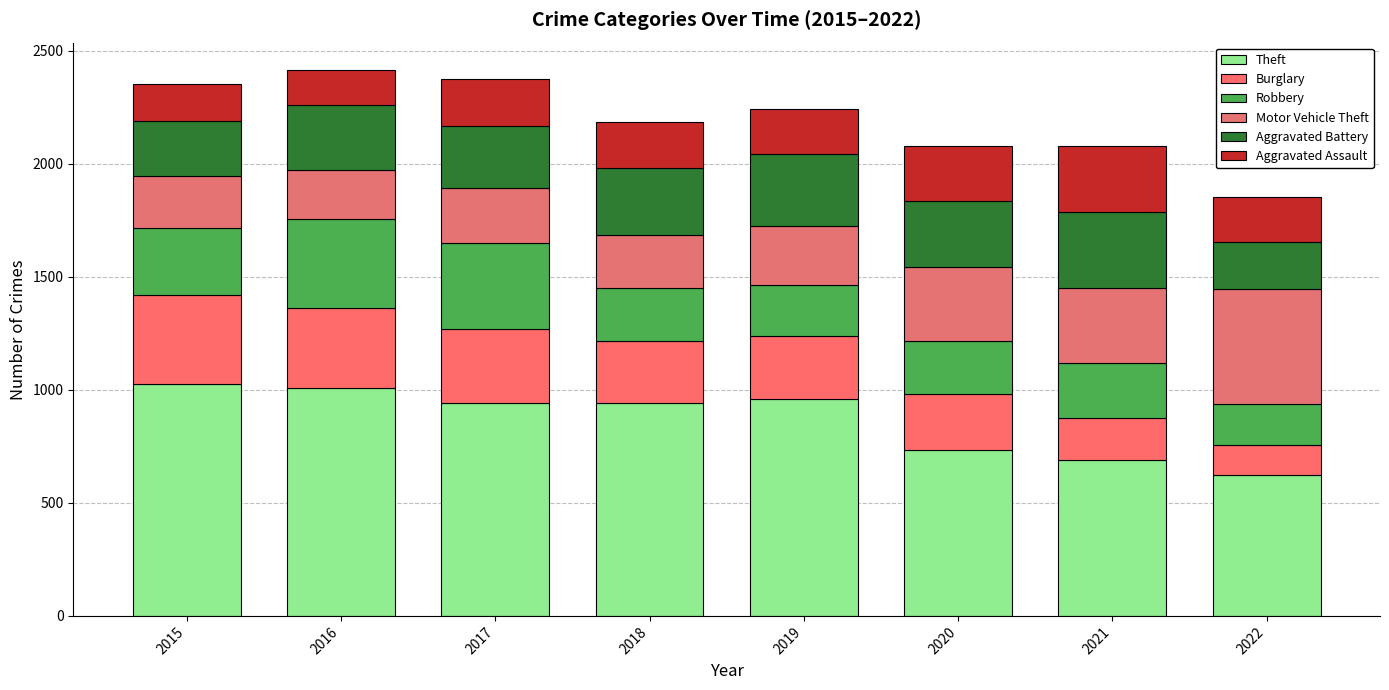

How many bars are there in total?

8